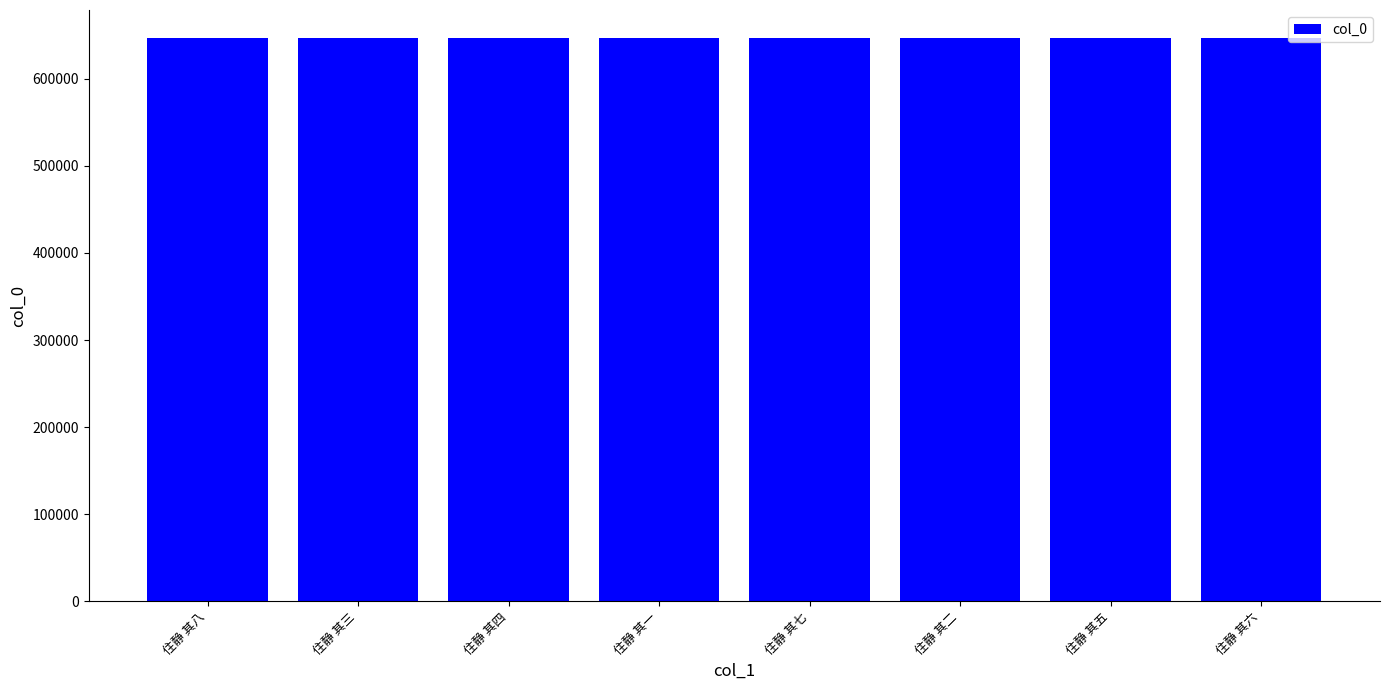

What is the maximum value shown in the chart?

646657